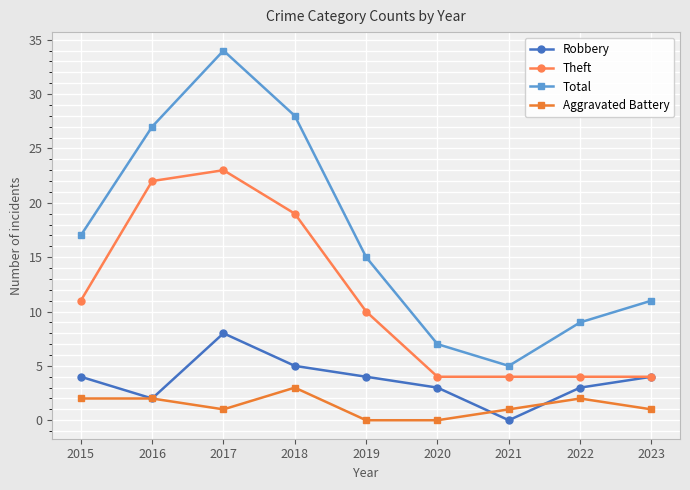

True or false: Aggravated Battery and Theft intersect in this chart.

False